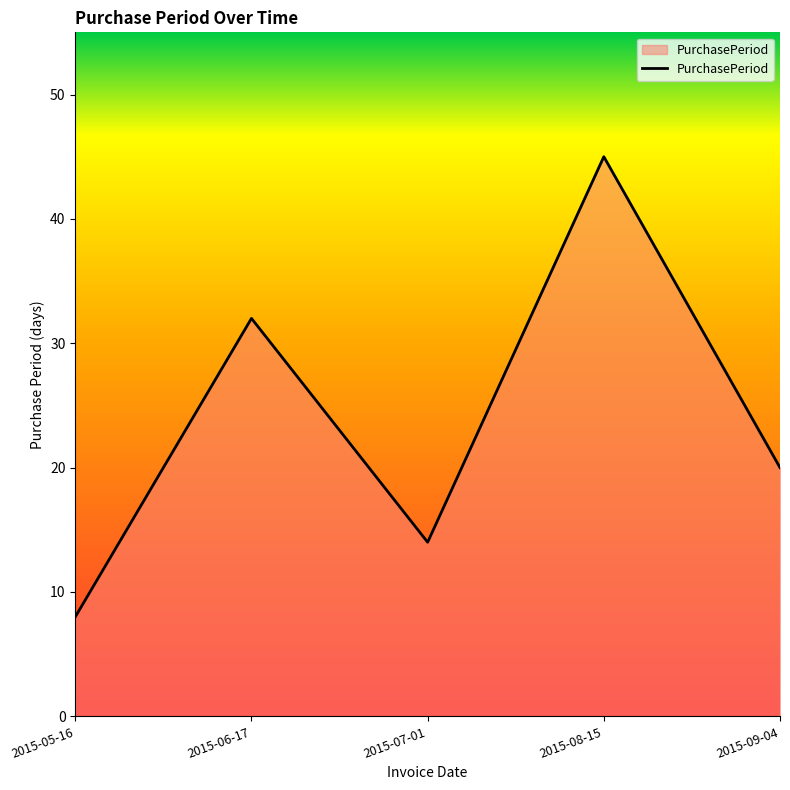

What position from the left is 2015-09-04?

5